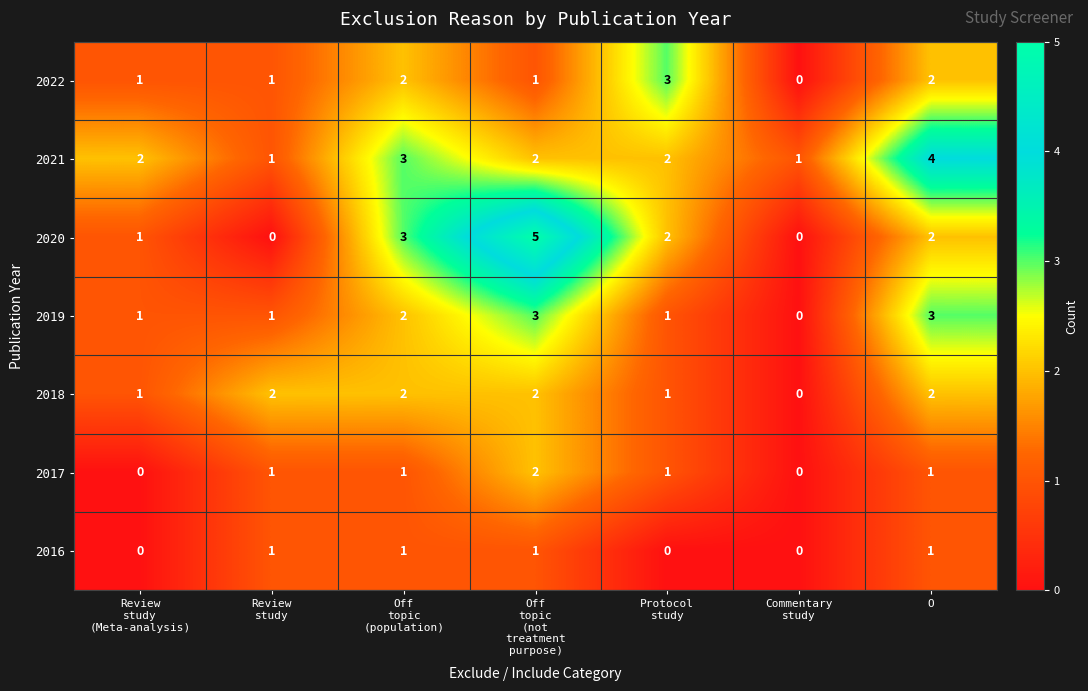

What is the maximum value shown in the chart?

5